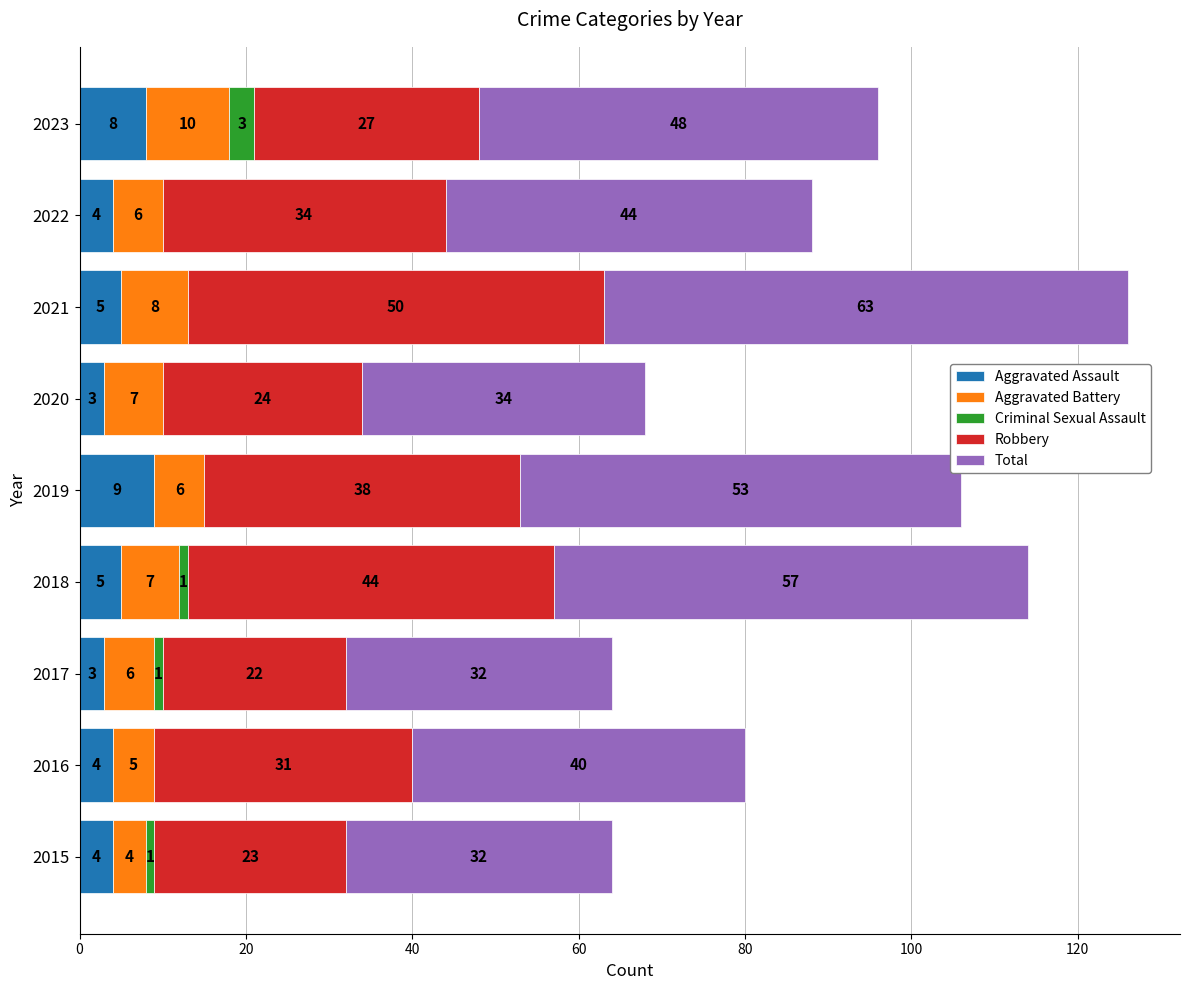

At which category is the sum across all series the highest?

2021